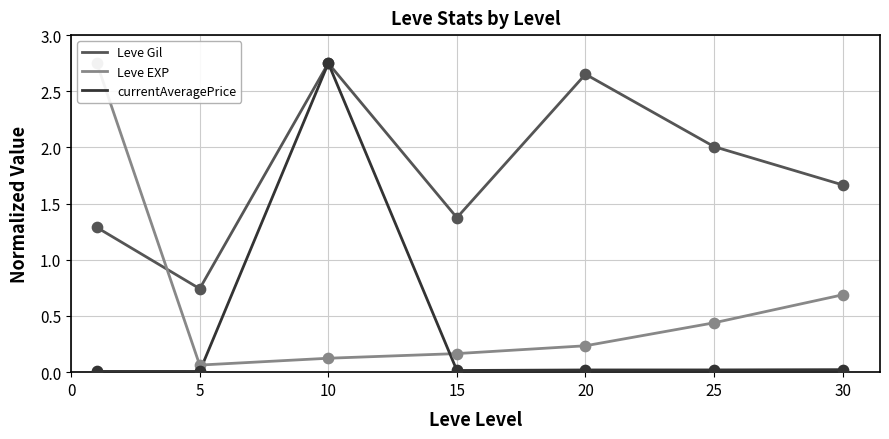

What are all the series names shown in the legend?

Leve Gil, Leve EXP, currentAveragePrice